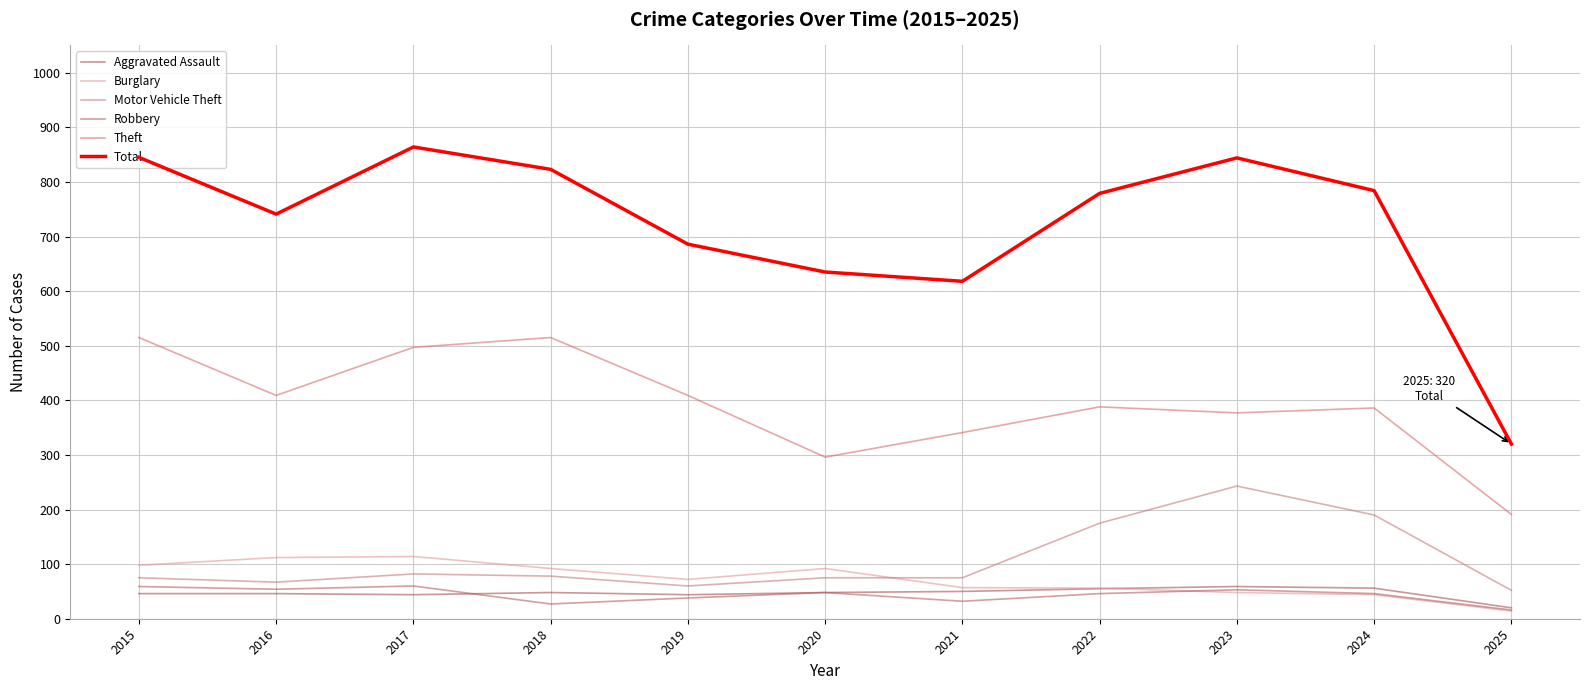

The Theft series shows 560 at 2021. True or false?

False